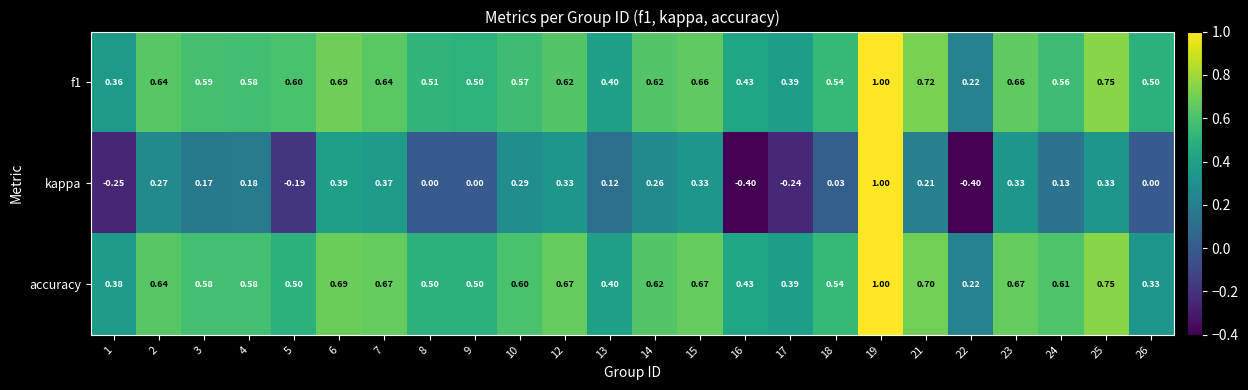

Which series has the largest range (max minus min)?

kappa